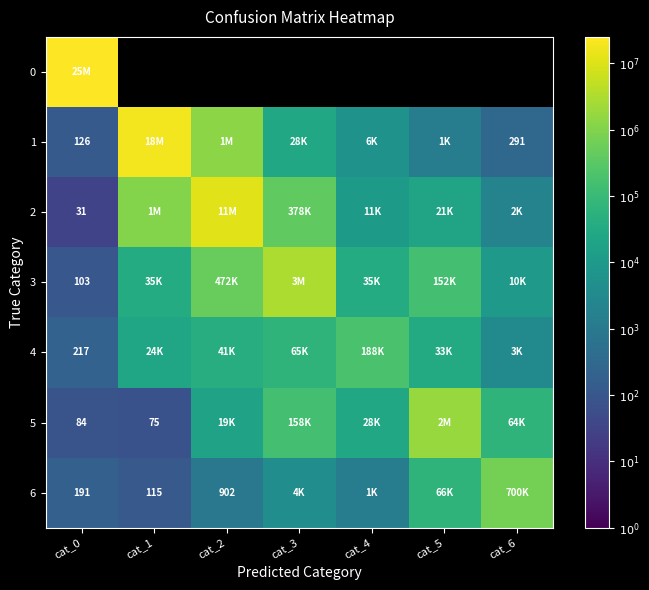

Which category has the lowest value across all series?

cat_0